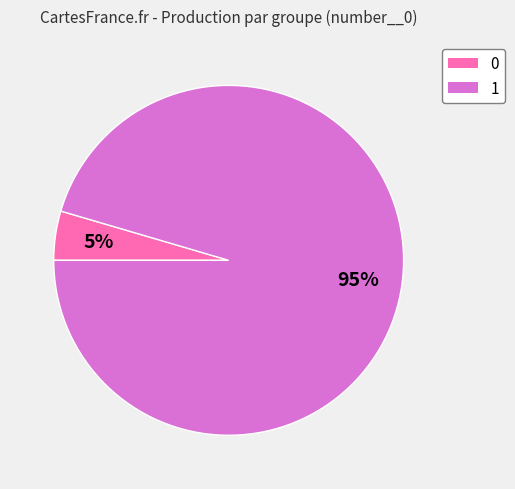

Which category has the biggest portion of the pie?

1